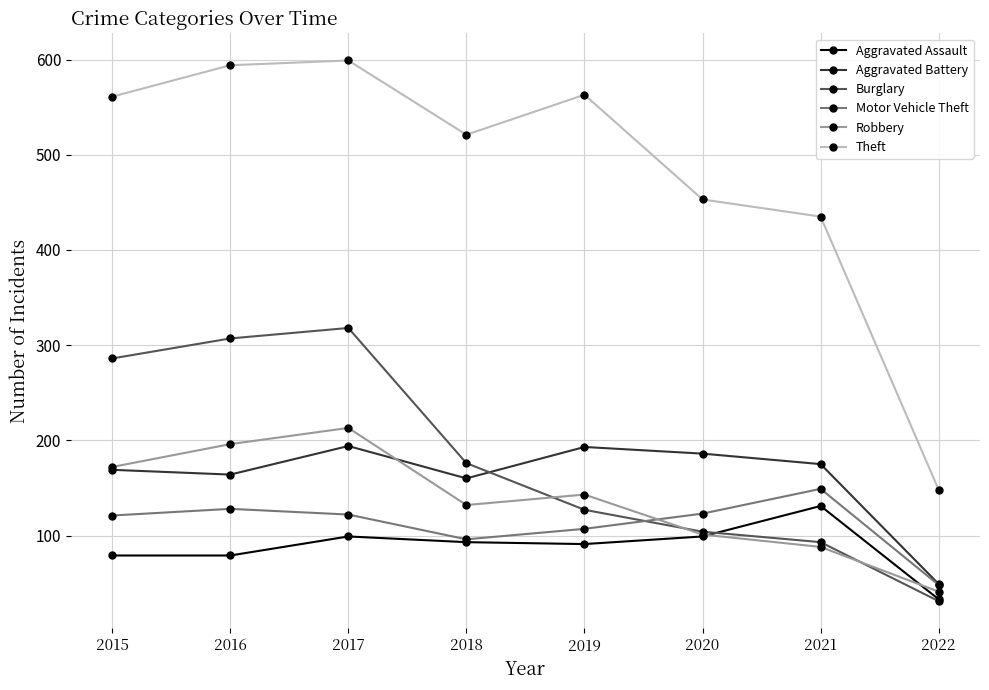

Is the value of Theft at 2015 greater than the value of Aggravated Assault at 2020?

Yes